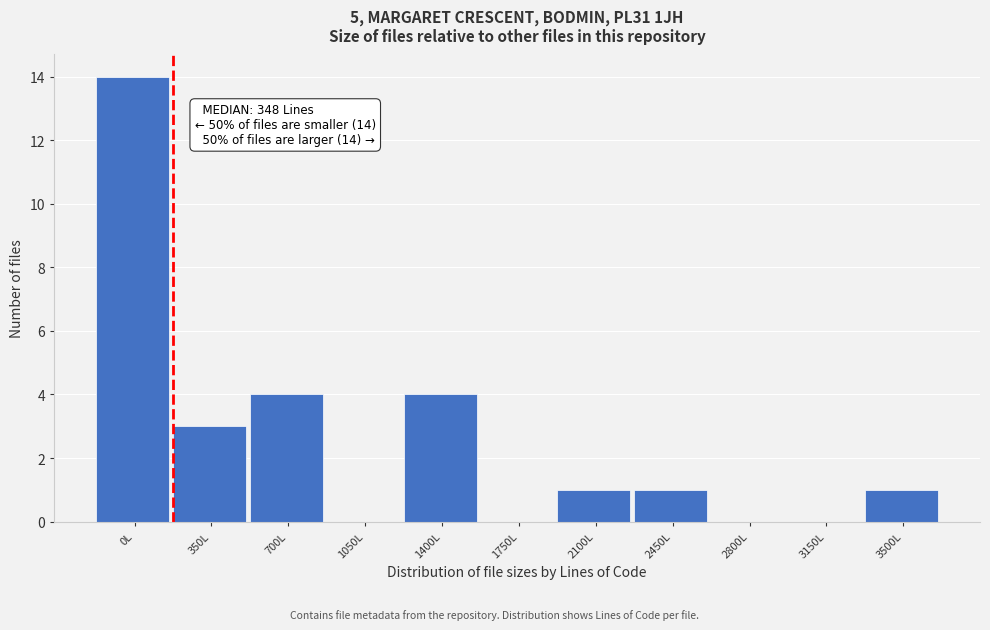

Reading right to left, what are all the values shown in this chart?

3500L=1	3150L=0	2800L=0	2450L=1	2100L=1	1750L=0	1400L=4	1050L=0	700L=4	350L=3	0L=14